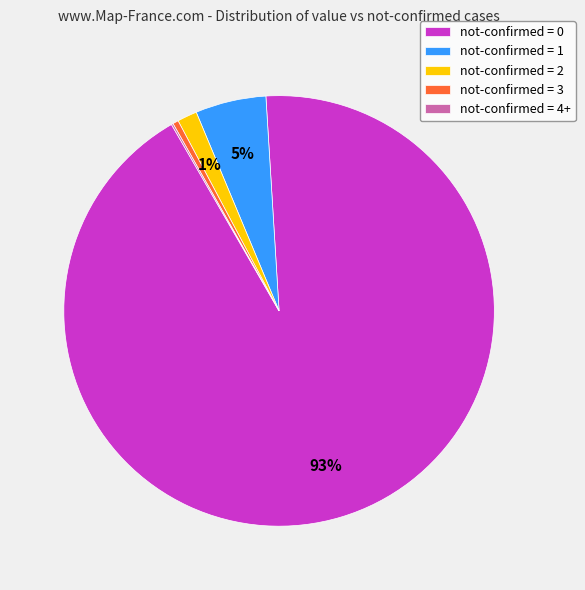

Combined, do not-confirmed = 1 and not-confirmed = 2 account for over 50%?

No